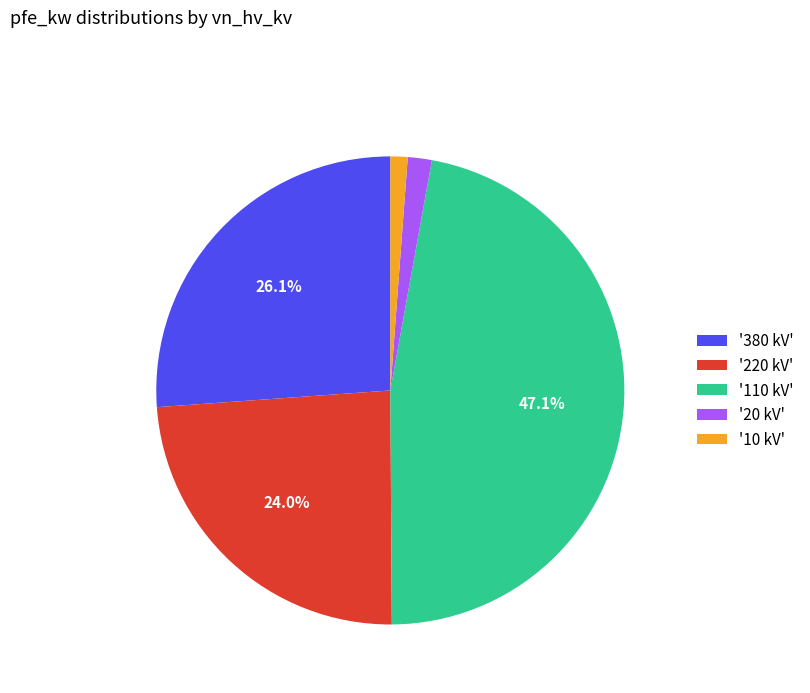

Which category has the biggest portion of the pie?

'110 kV'